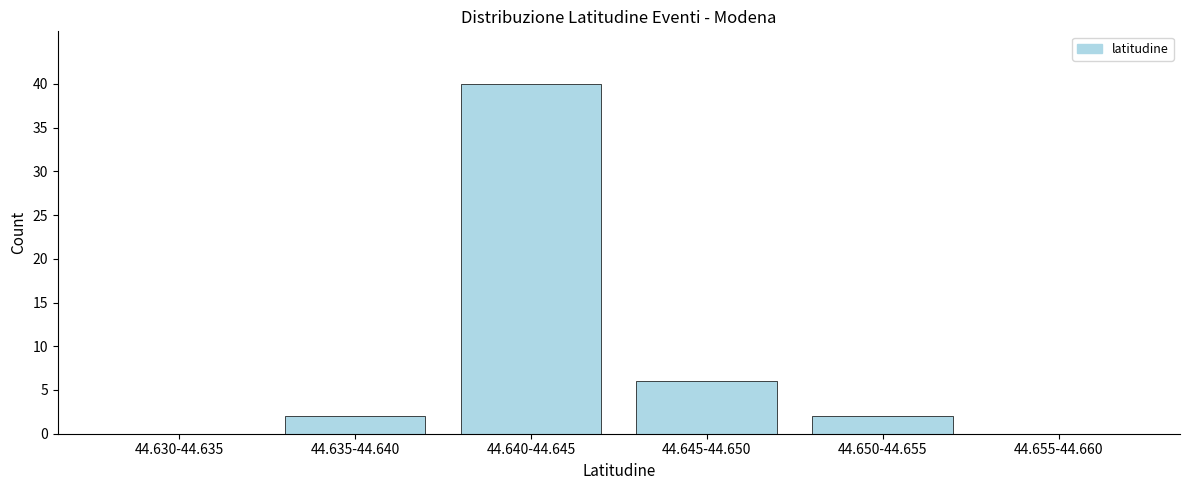

Reading right to left, what are all the values shown in this chart?

44.655-44.660=0	44.650-44.655=2	44.645-44.650=6	44.640-44.645=40	44.635-44.640=2	44.630-44.635=0